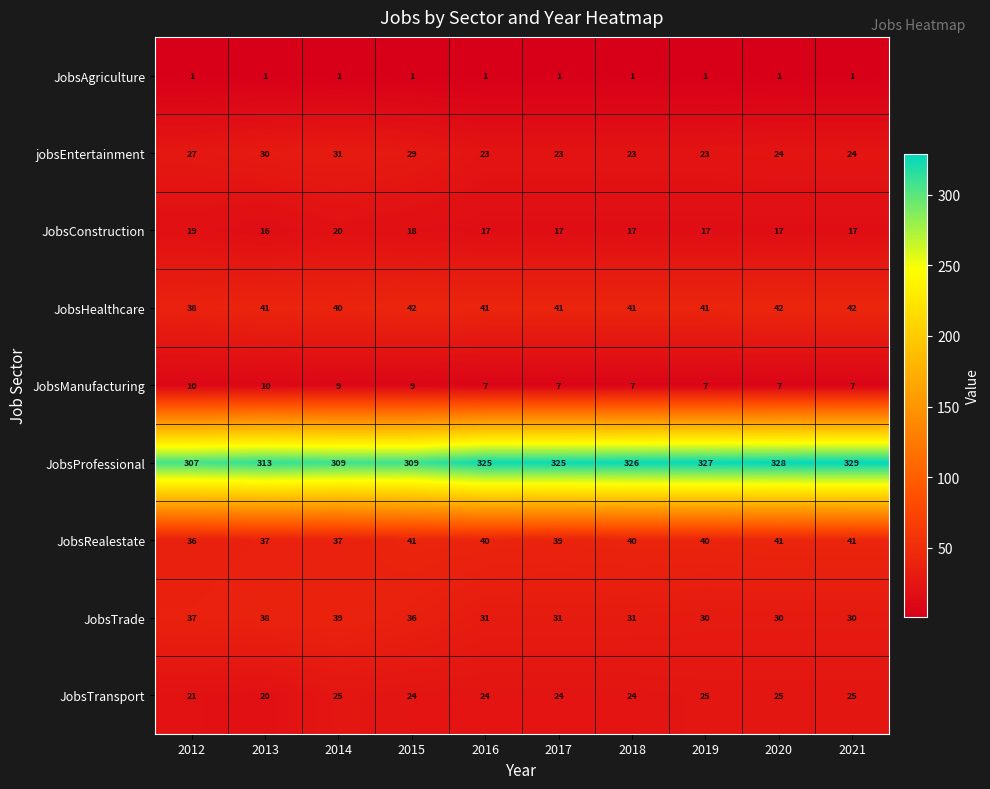

What is the total value across all series at 2020?

515